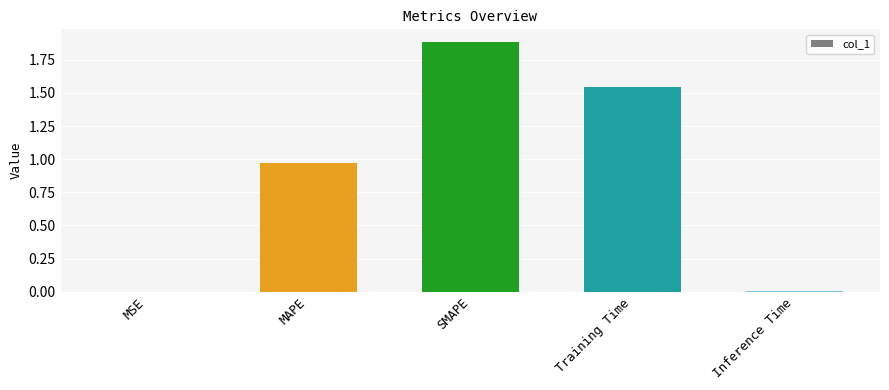

Between MAPE and SMAPE, which is larger?

SMAPE